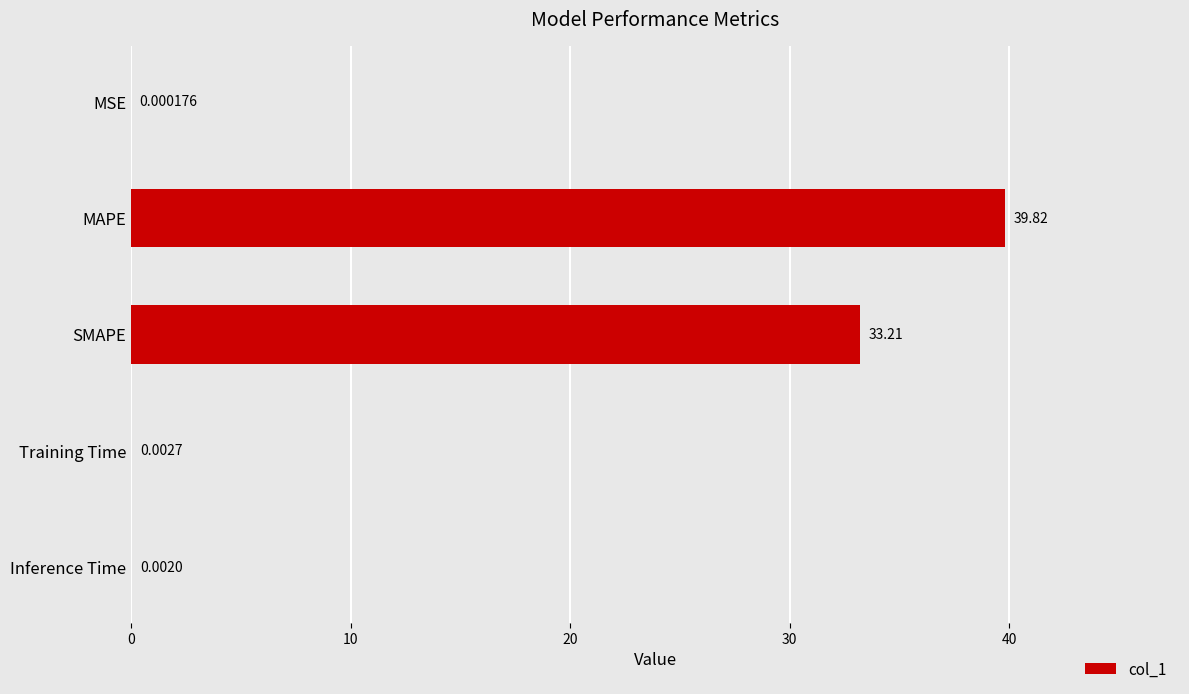

What is the sum of all values?

73.0